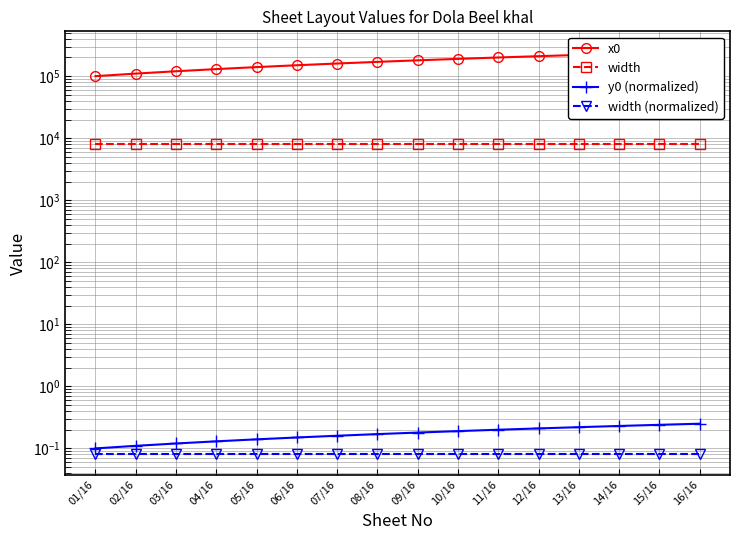

List the series in order of their peak value, highest first.

x0, width, y0 (normalized), width (normalized)